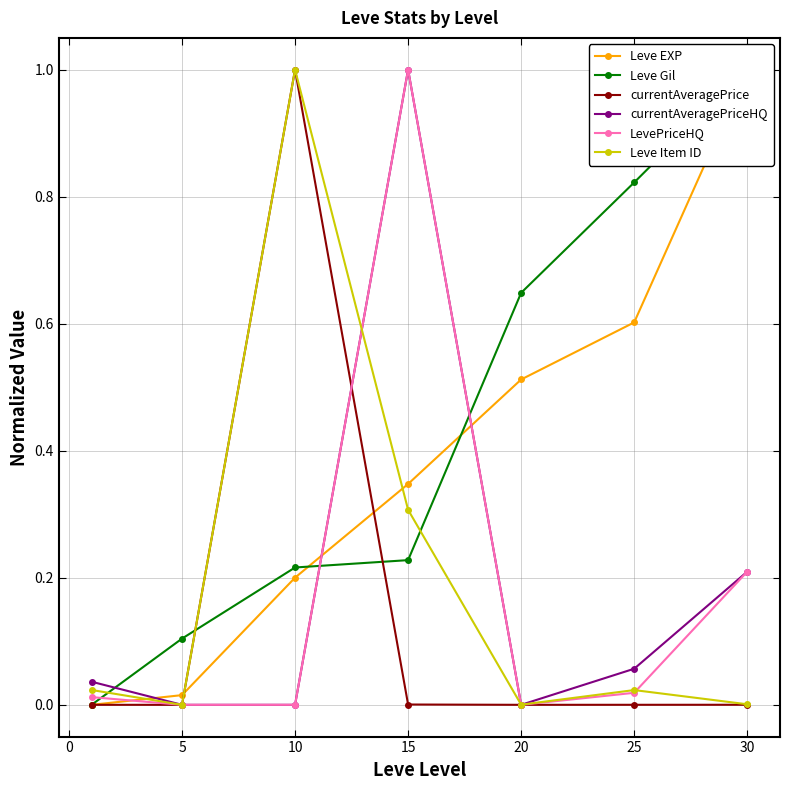

At which category does currentAveragePriceHQ reach its first local peak?

15